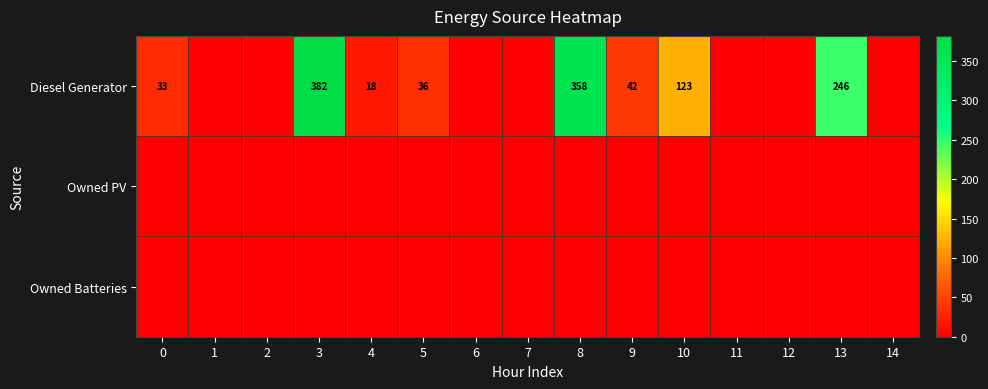

Count the number of data series in this chart.

3